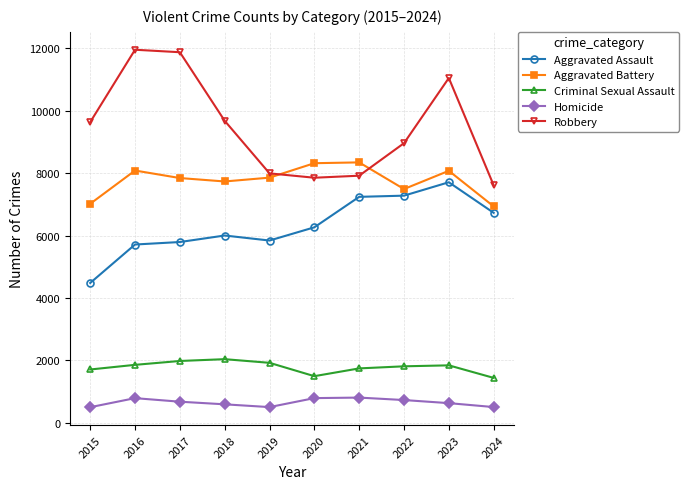

What is the difference between the Aggravated Battery values at 2021 and 2020?

26